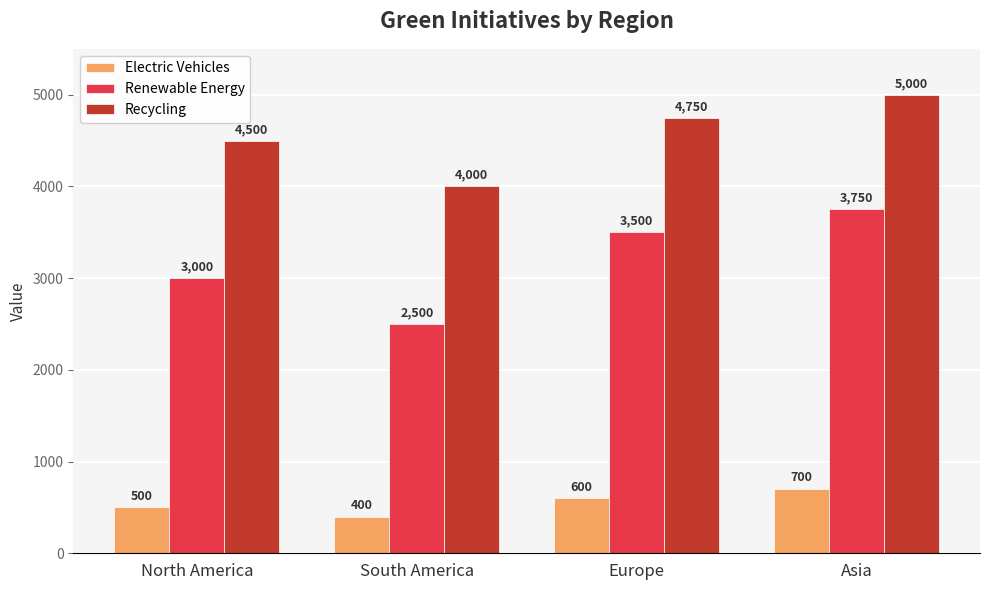

Between North America and Asia, which series saw the biggest shift?

Renewable Energy